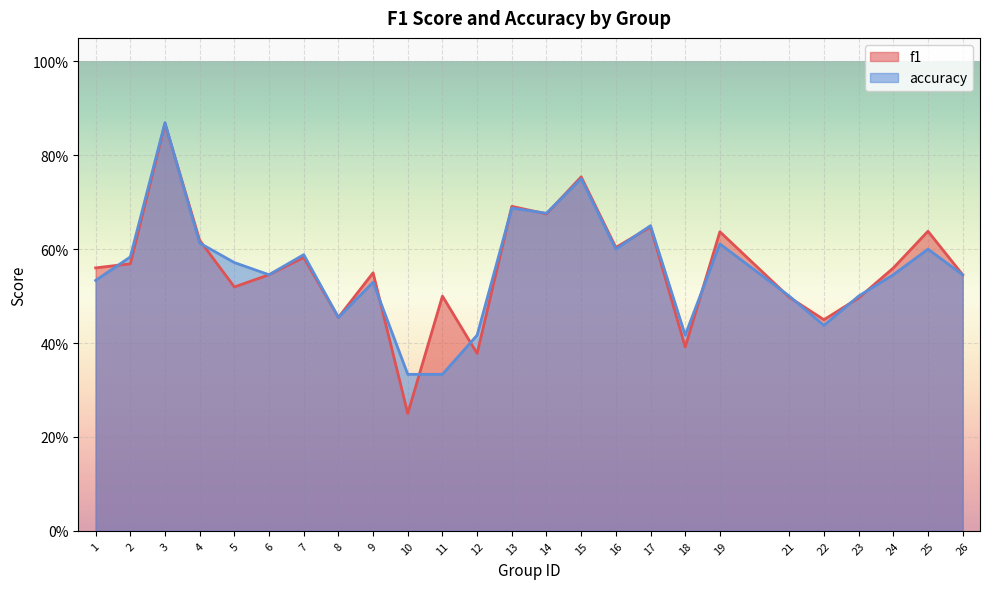

Reading left to right, extract all data points from this chart.

f1: 0.6	0.6	0.9	0.6	0.5	0.5	0.6	0.5	0.5	0.2	0.5	0.4	0.7	0.7	0.8	0.6	0.6	0.4	0.6	0.5	0.4	0.5	0.6	0.6	0.5
accuracy: 0.5	0.6	0.9	0.6	0.6	0.5	0.6	0.5	0.5	0.3	0.3	0.4	0.7	0.7	0.8	0.6	0.7	0.4	0.6	0.5	0.4	0.5	0.5	0.6	0.5